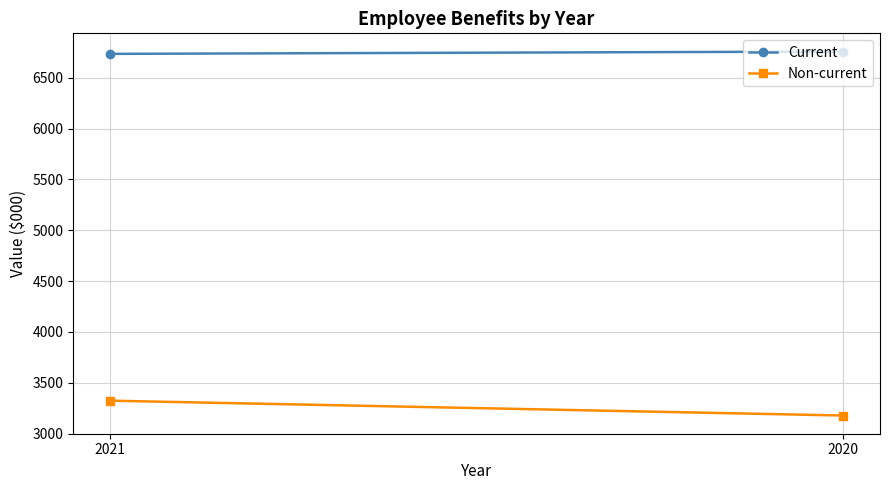

What is the minimum value for Non-current?

3178